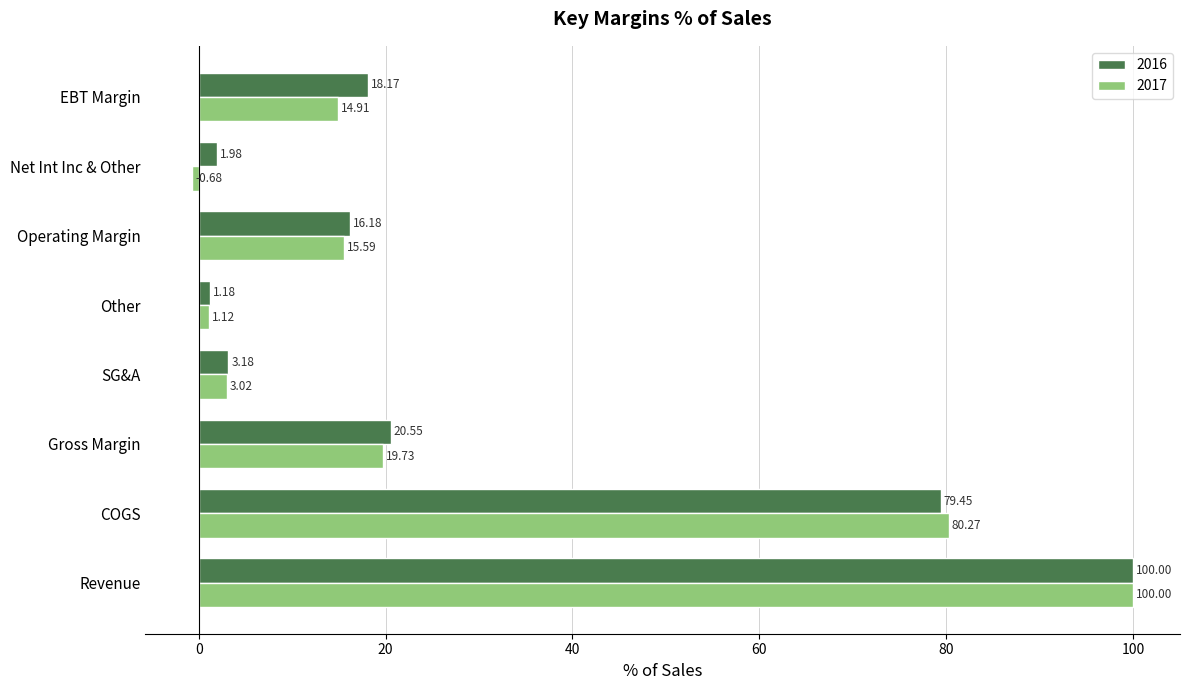

Which category has the lowest value in the 2017 series?

Net Int Inc & Other